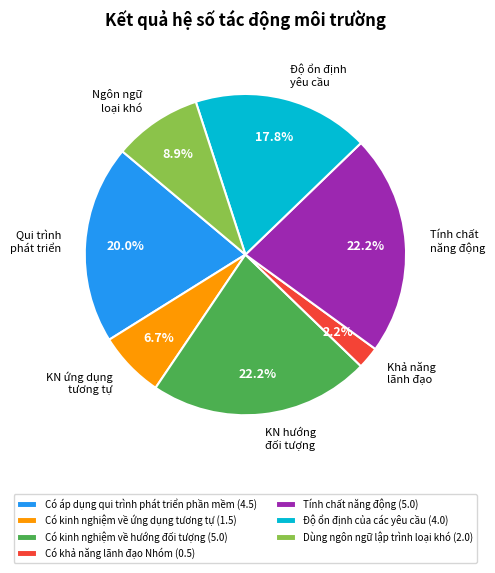

What percentage is NOT represented by Có kinh nghiệm về ứng dụng tương tự?

93.3%